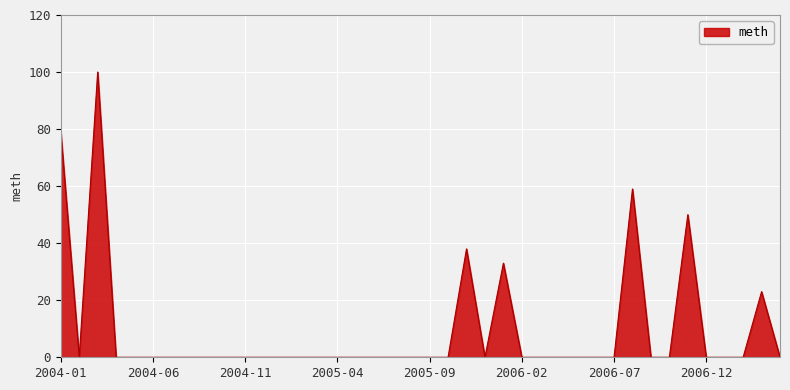

What is the difference between the maximum and minimum values?

100